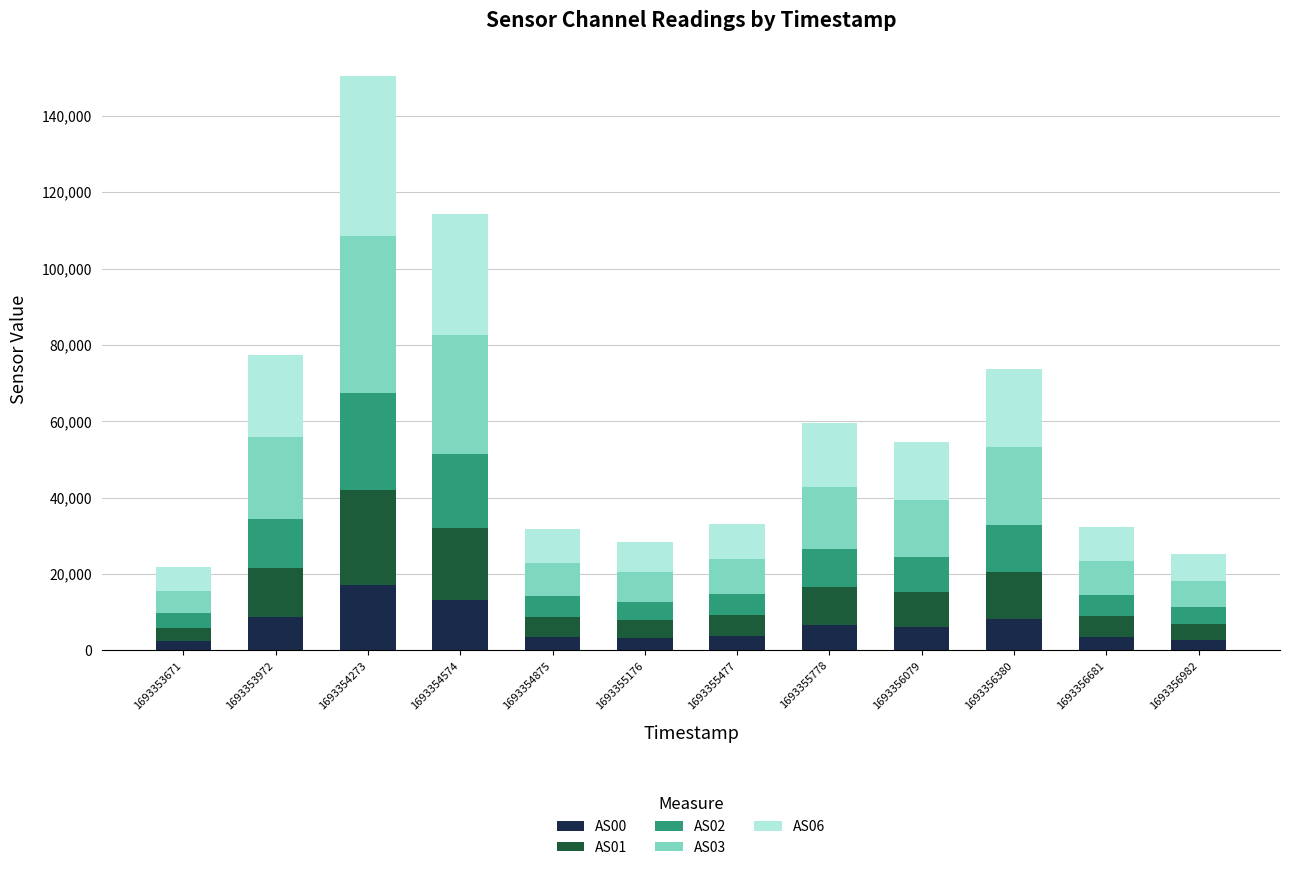

What is the total value across all series at 1693355477?

33103